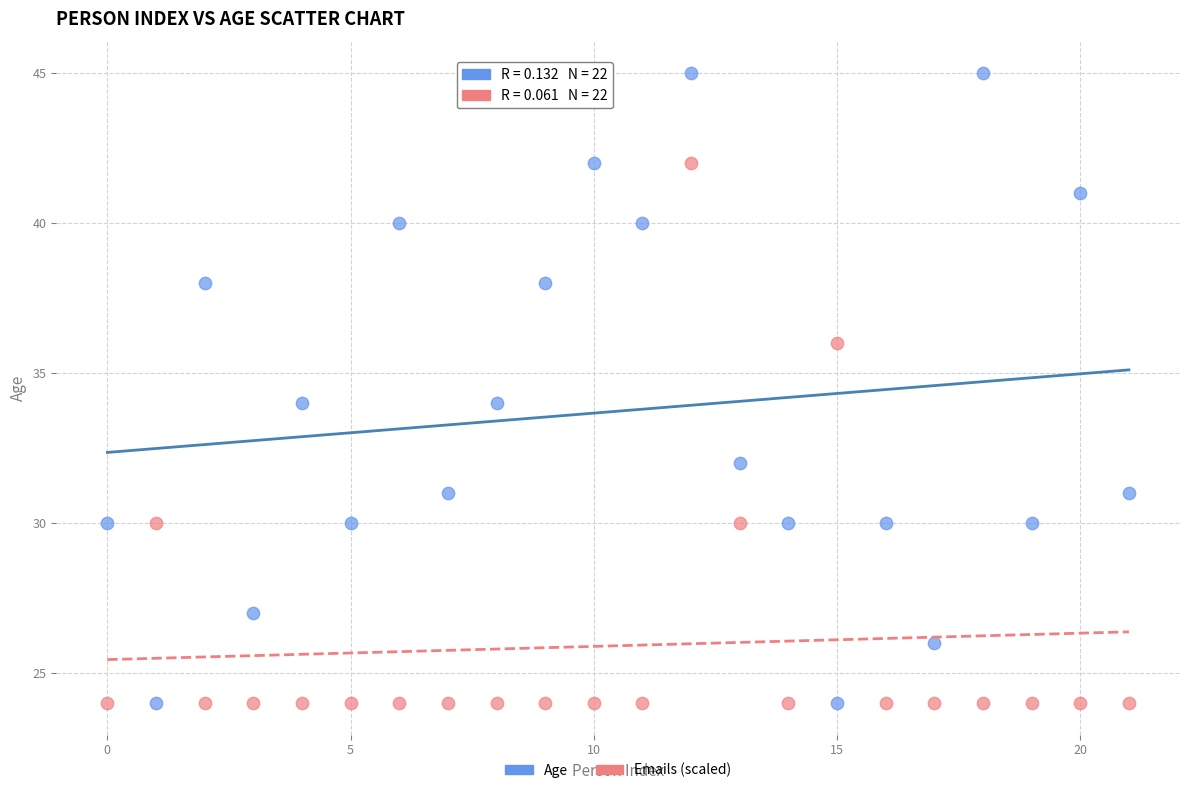

Which series contains the highest Y value?

Age